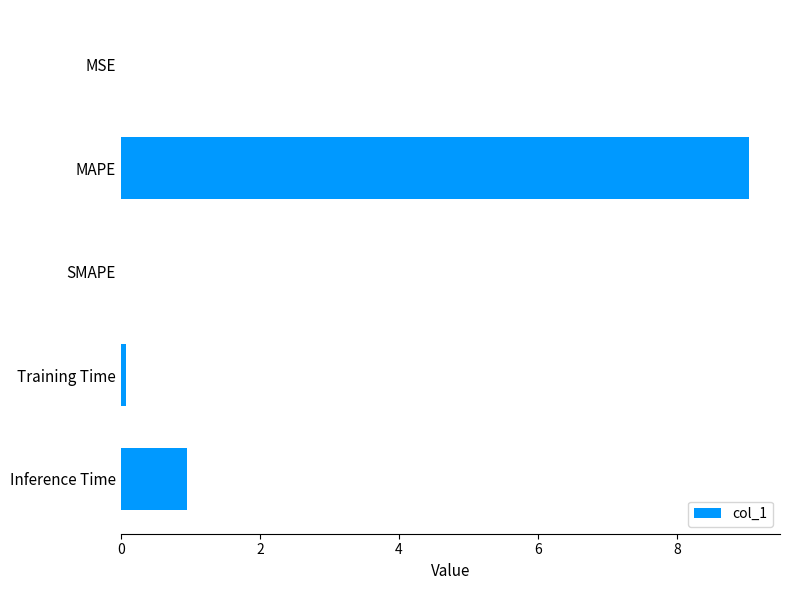

What is the sum of all values?

10.1